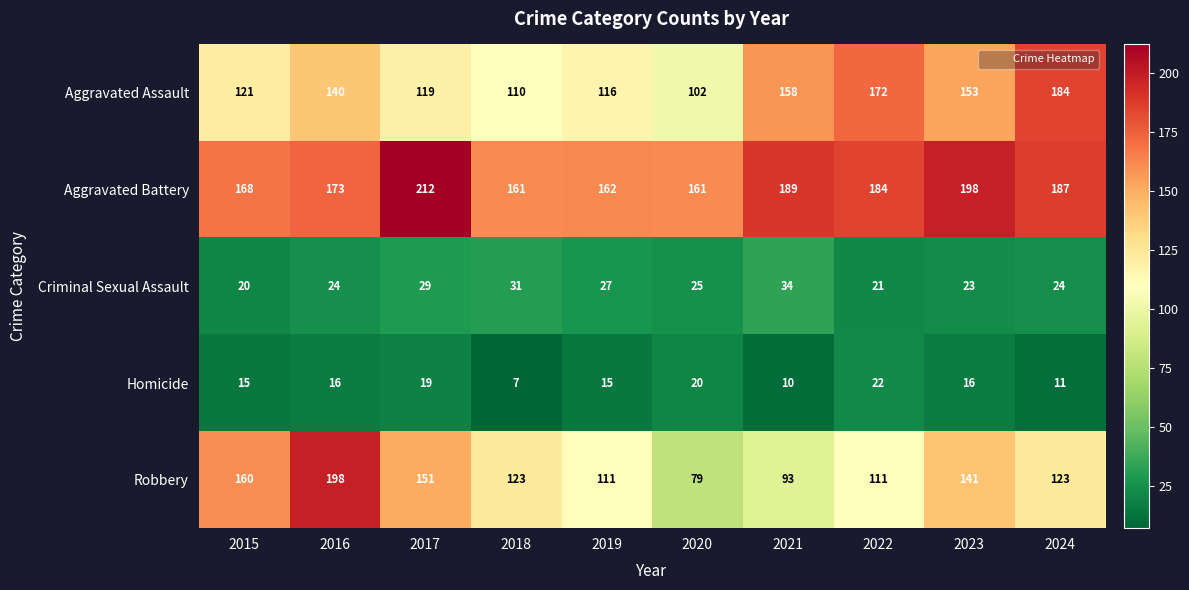

What is the sum of all Aggravated Battery values?

1795